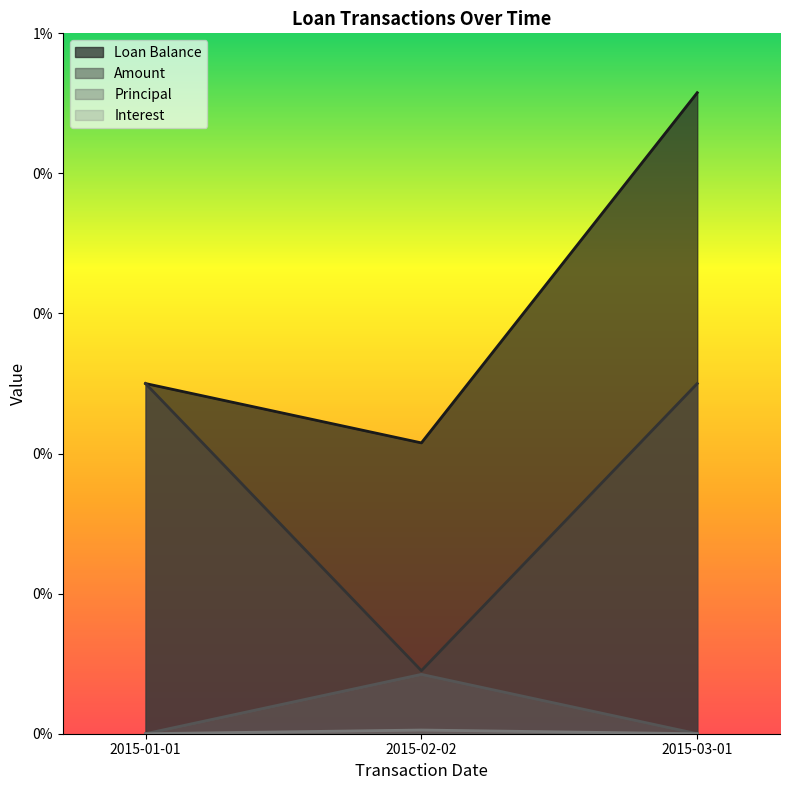

Between 2015-01-01 and 2015-03-01, which series saw the biggest shift?

Loan Balance